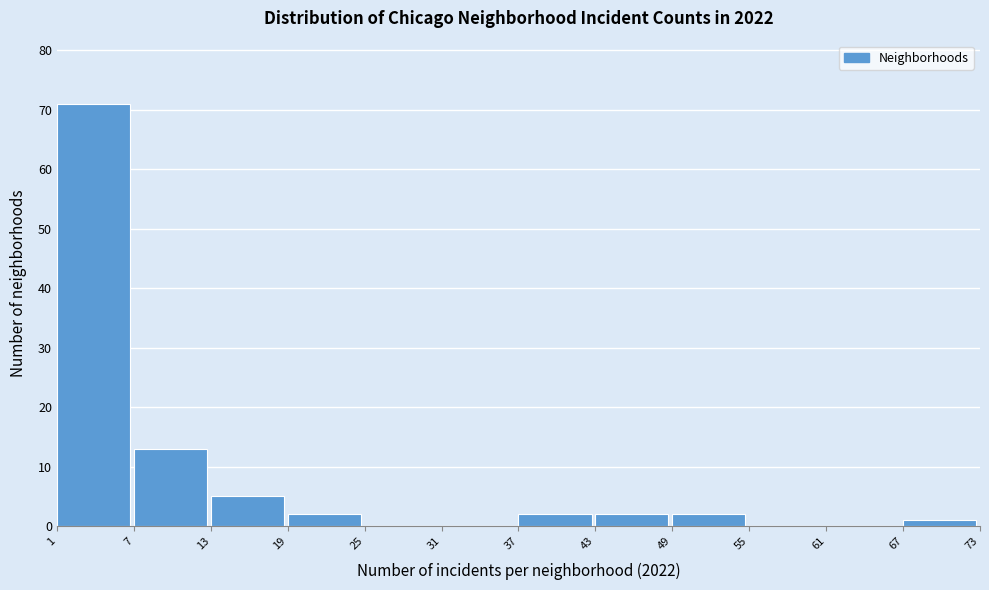

Reading left to right, transcribe this chart: for each bar, give the range it covers on the x-axis and its height. The values are not printed on the chart, so give them approximately, as read against the axis.

1 to 7: 71
7 to 13: 13
13 to 19: 5
19 to 25: 2
25 to 31: 0
31 to 37: 0
37 to 43: 2
43 to 49: 2
49 to 55: 2
55 to 61: 0
61 to 67: 0
67 to 73: 1